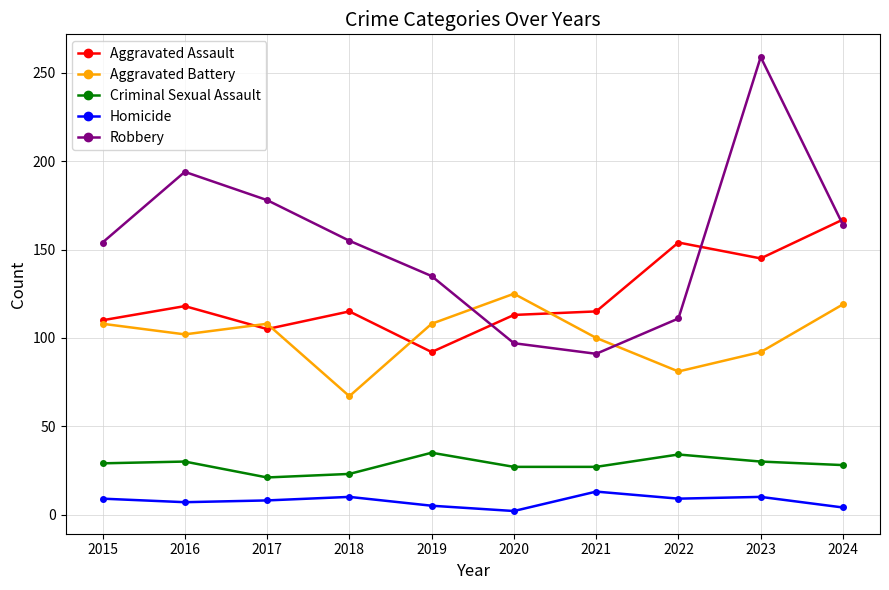

The value of Criminal Sexual Assault at 2016 is 30. True or false?

True